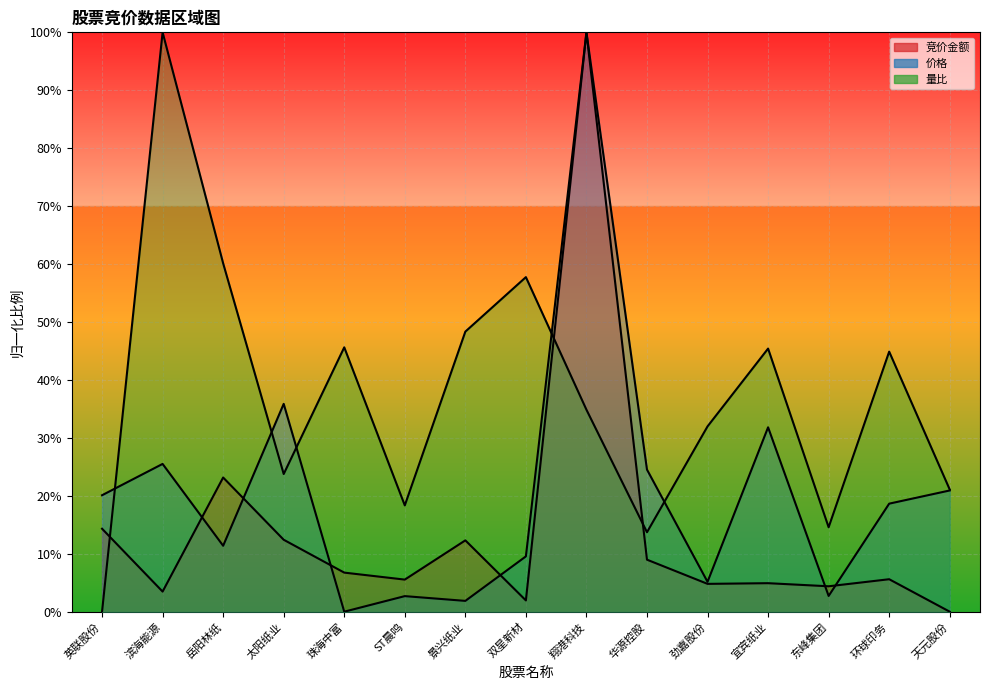

Is the value of 竞价金额 at 环球印务 greater than the value of 价格 at 珠海中富?

Yes